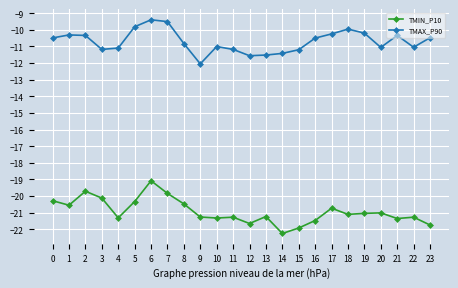

True or false: TMIN_P10 and TMAX_P90 intersect in this chart.

False